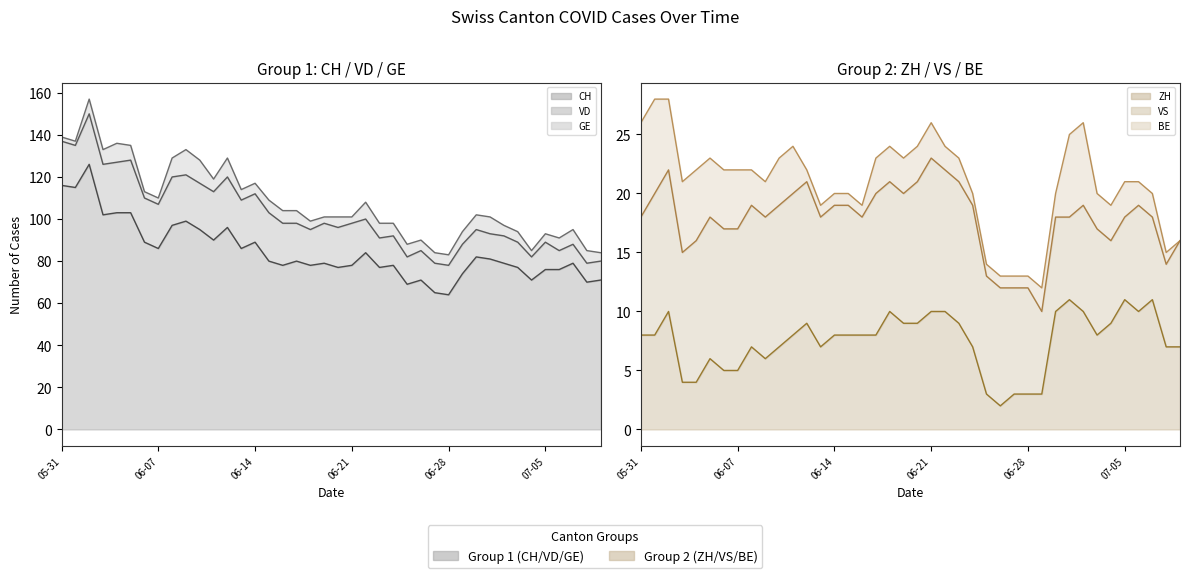

True or false: ZH (line) and BE (line) intersect in this chart.

False